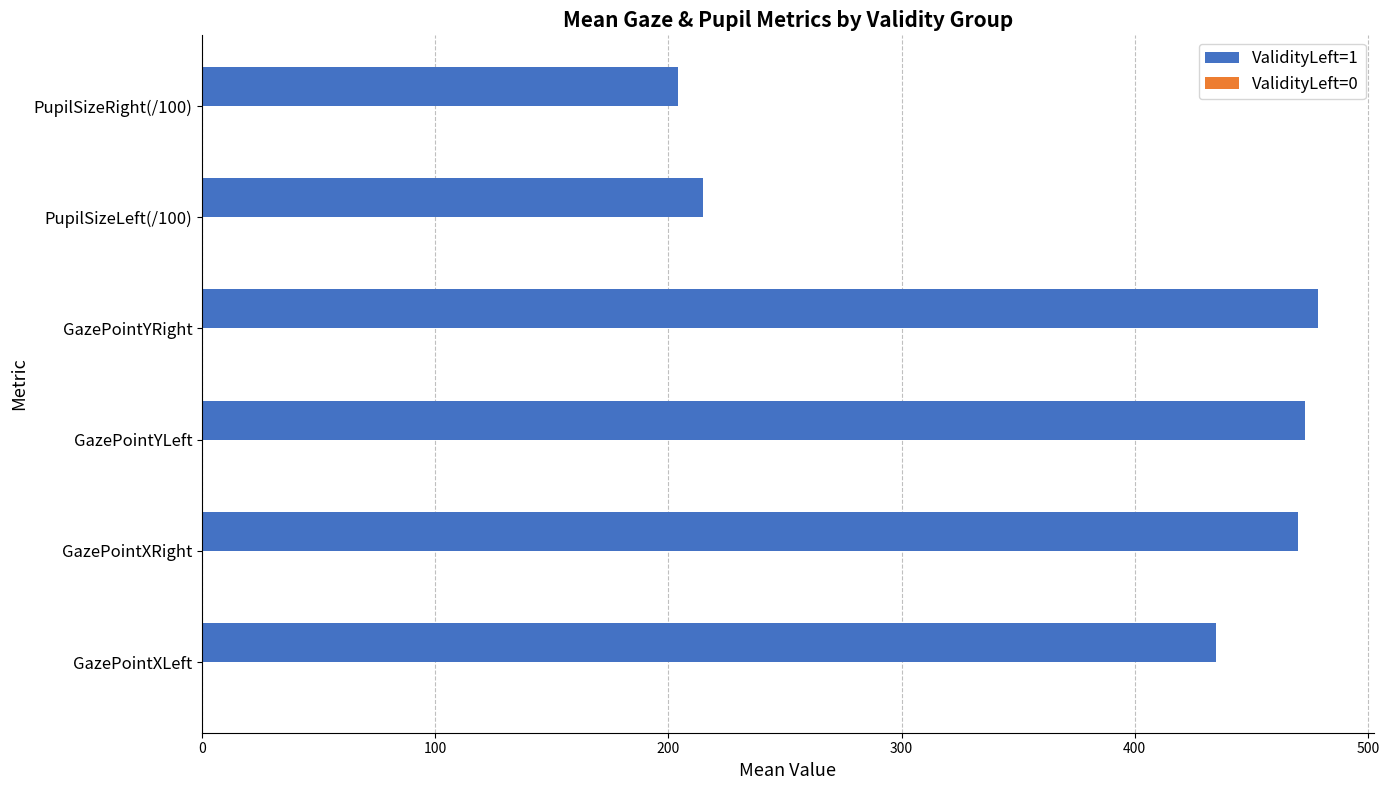

Are the bars horizontal?

Yes